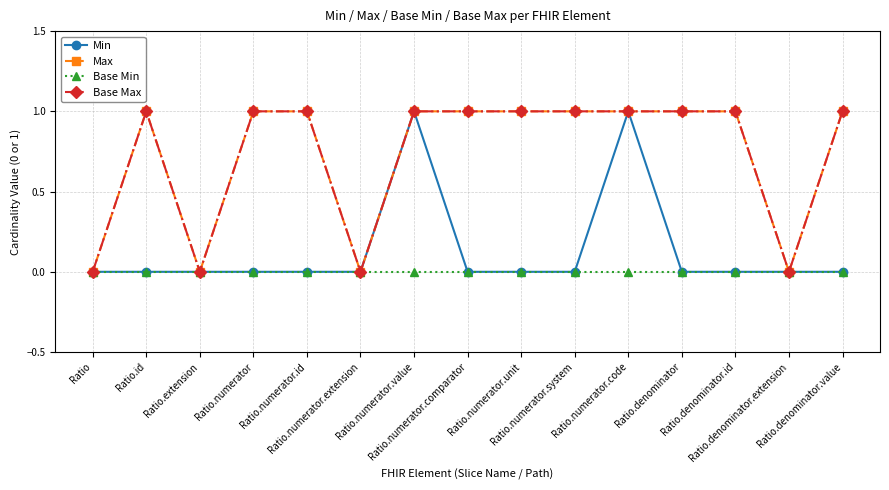

True or false: Max and Min intersect in this chart.

False